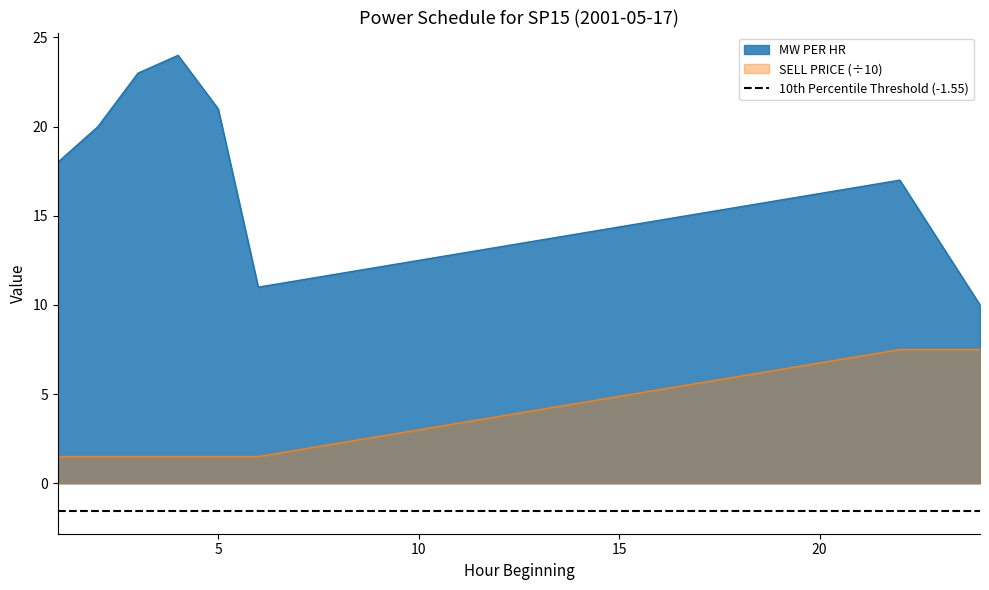

What is the approximate value of SELL PRICE at 5?

1.5